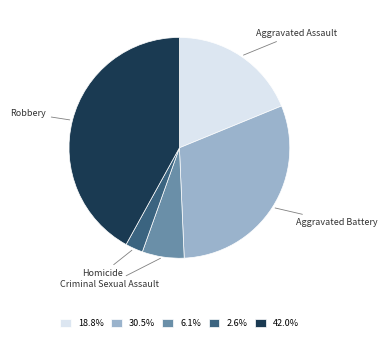

What is the ratio of the value at Robbery to the value at Aggravated Assault?

2.2